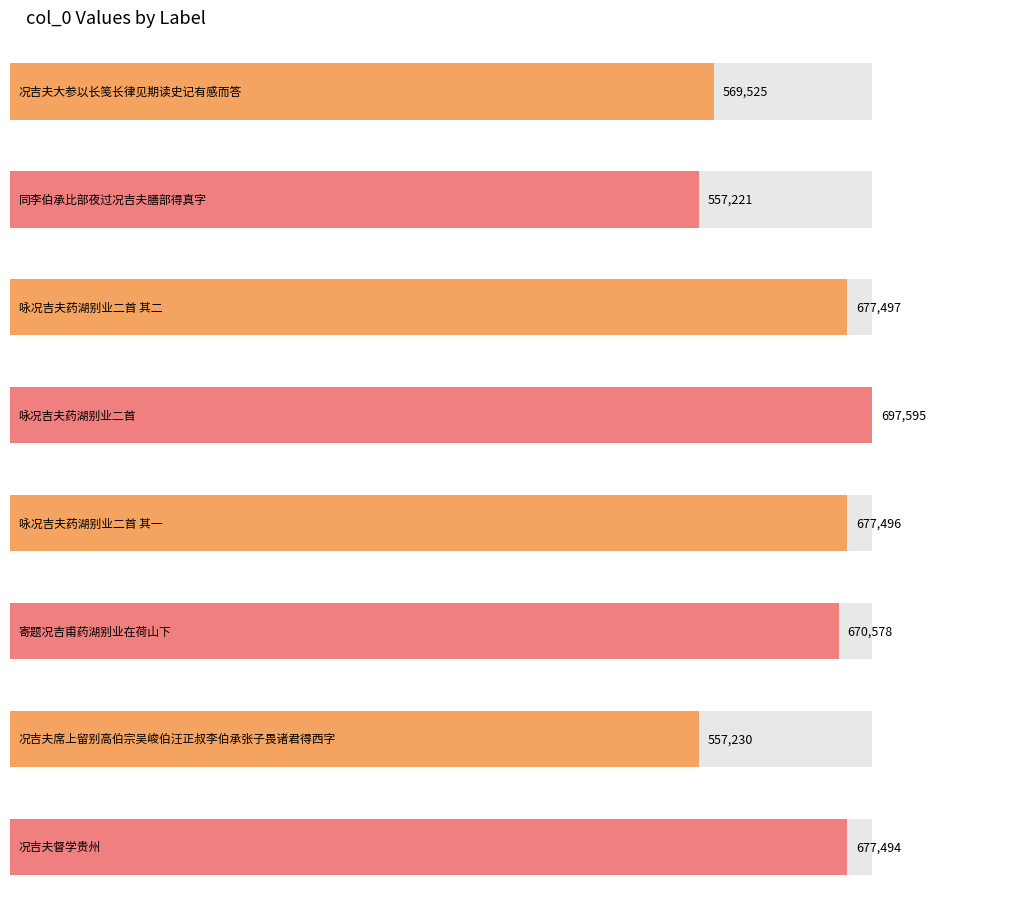

What is the sum of all values?

5084636